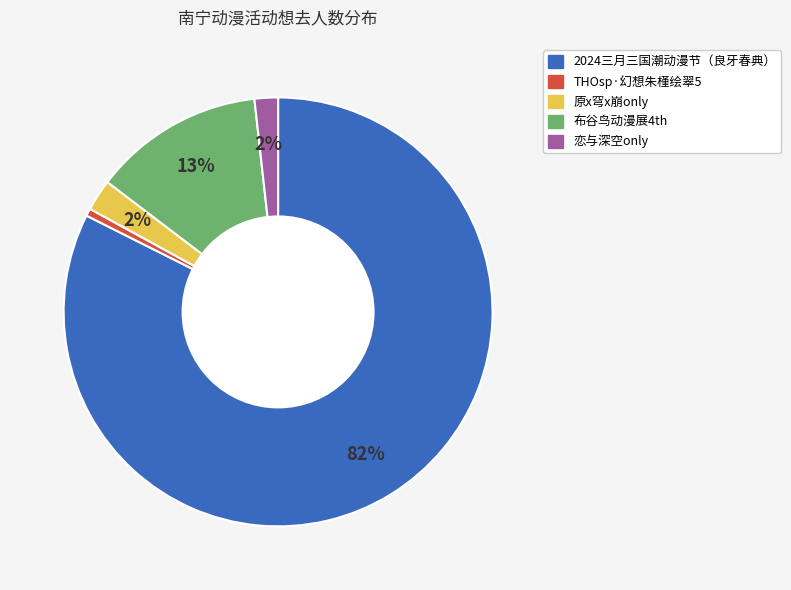

To the nearest percent, what is the average slice percentage?

20%